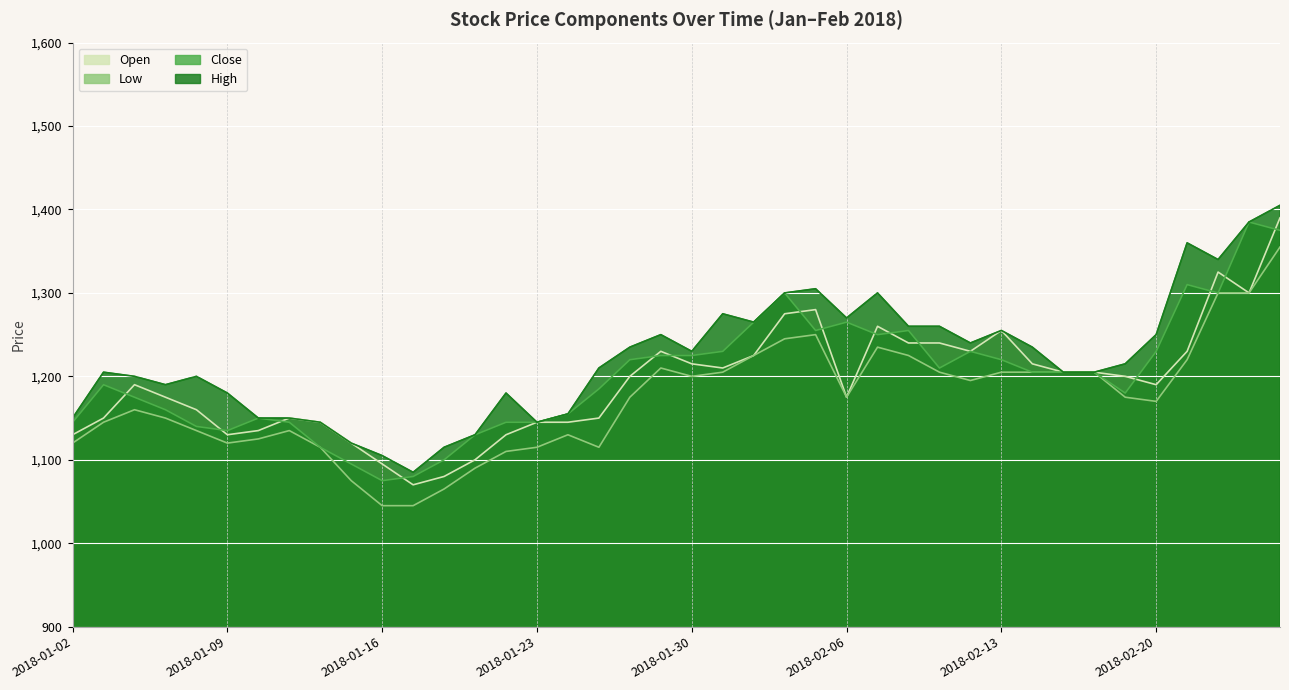

Between which two adjacent categories do Open and Close first intersect?

2018-01-03 and 2018-01-04